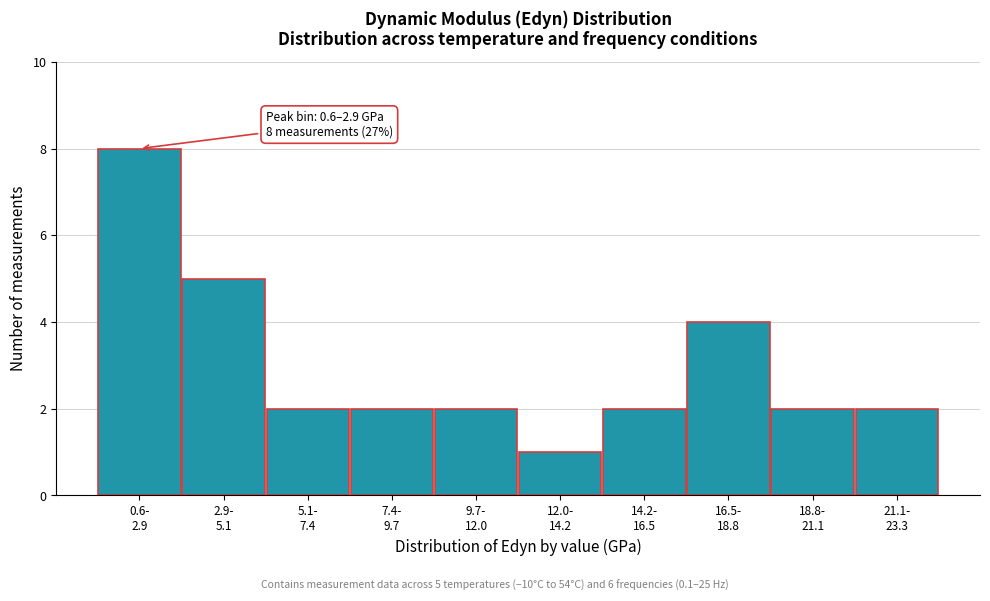

Reading left to right, list all the values displayed in this chart.

8	5	2	2	2	1	2	4	2	2